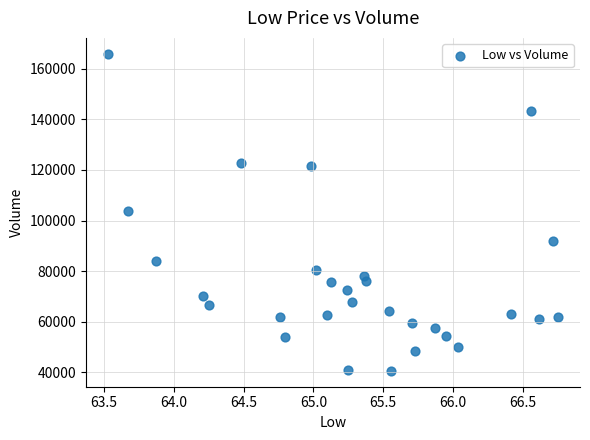

What is the range of Y values (max minus min)?

125500